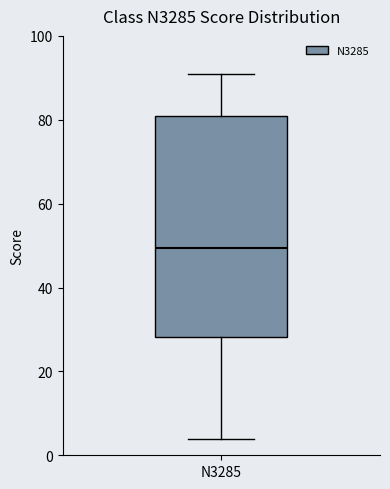

Where does the upper whisker of the box for N3285 end on the y-axis? The values are not printed on the chart, so give them approximately, as read against the axis.

92